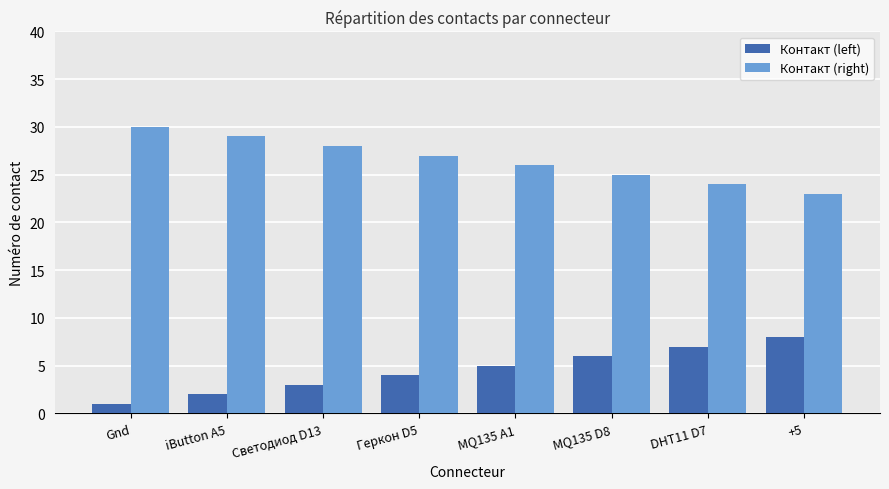

At DHT11 D7, list the series in order from smallest to largest.

Контакт (left), Контакт (right)